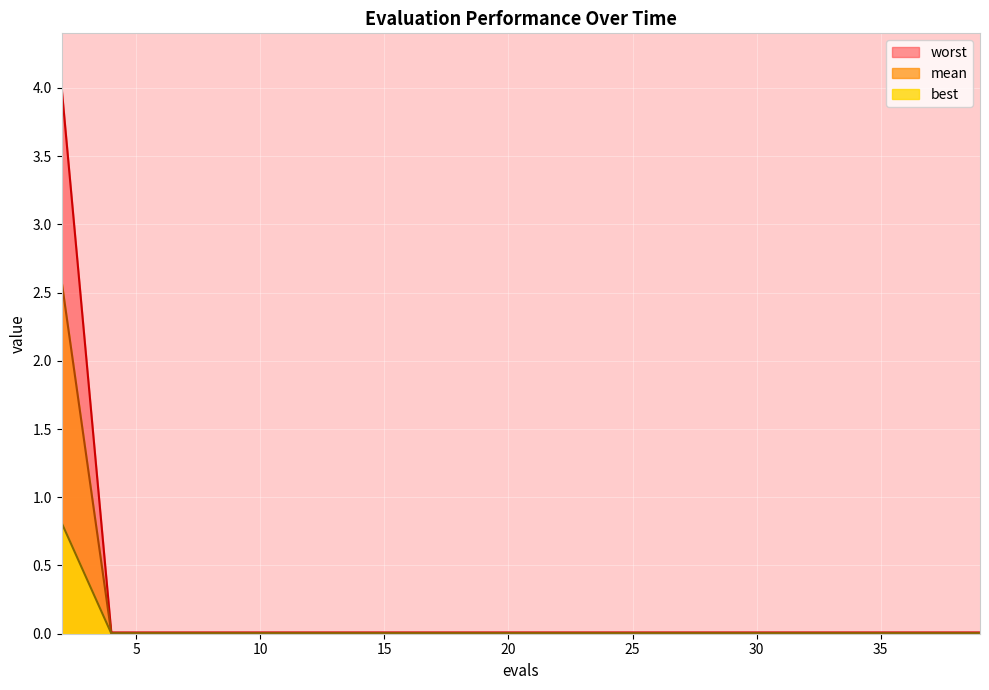

True or false: mean and best cross at least once.

False